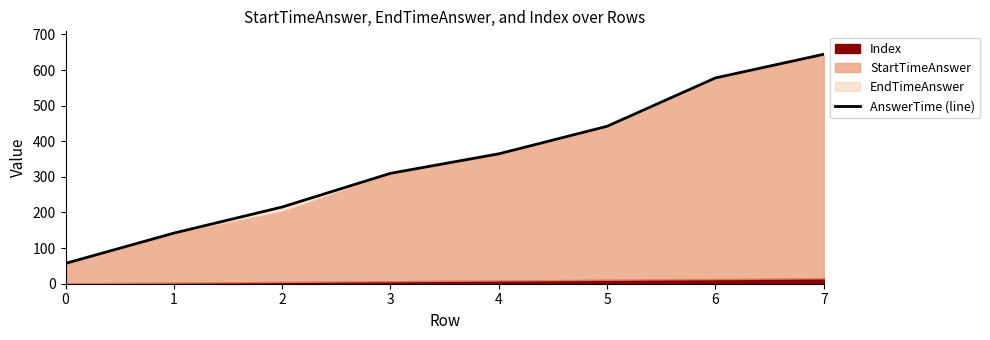

What is the value of the 7th point from the left?

577.9